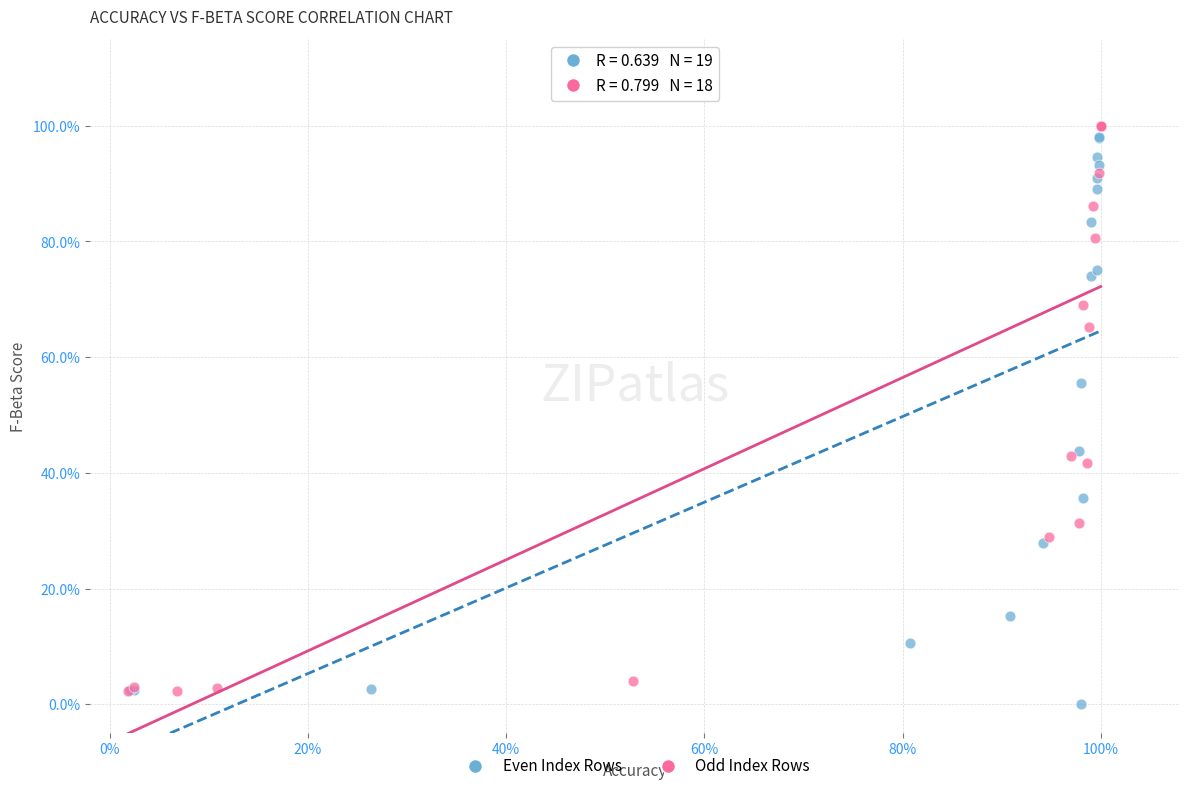

What are all the series names shown in the legend?

Even Index Rows, Odd Index Rows